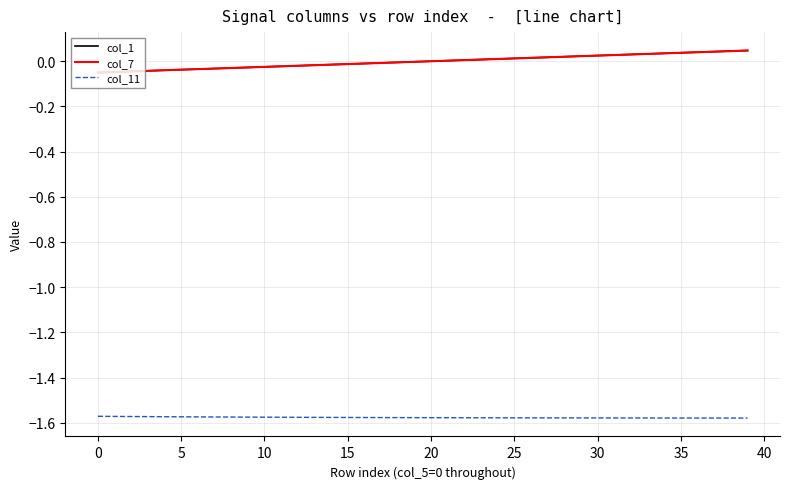

True or false: col_11 and col_1 intersect in this chart.

False